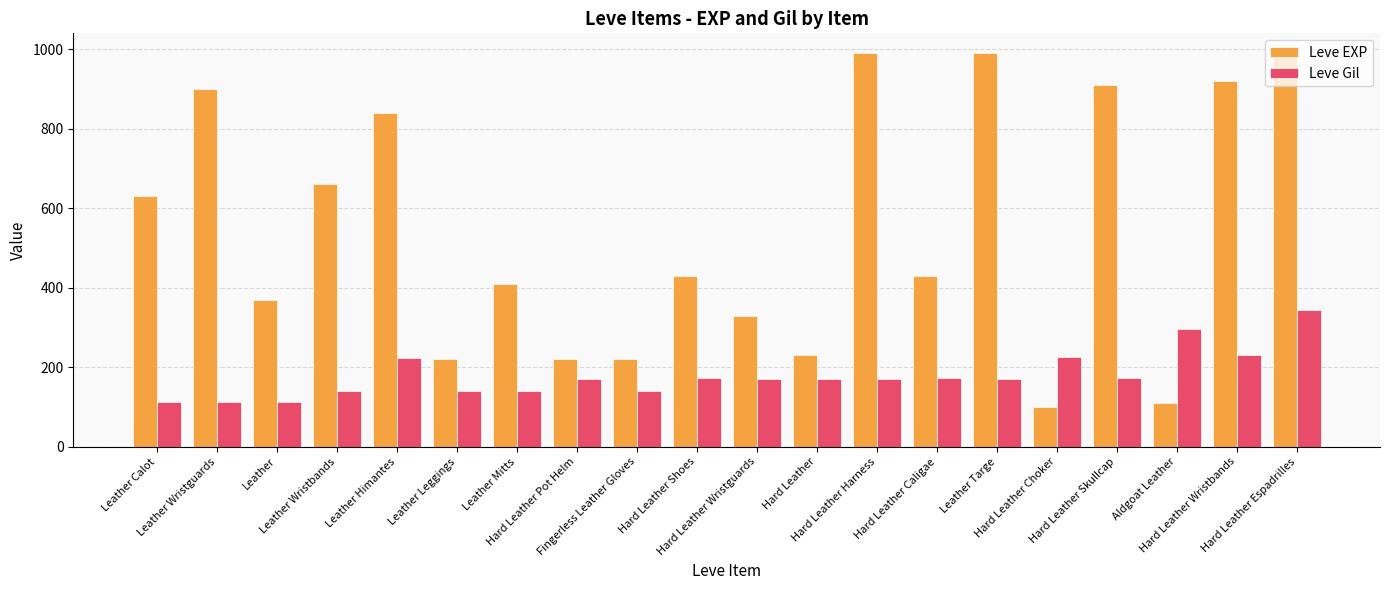

Between Hard Leather Wristbands and Hard Leather Espadrilles, which series saw the biggest shift?

Leve Gil